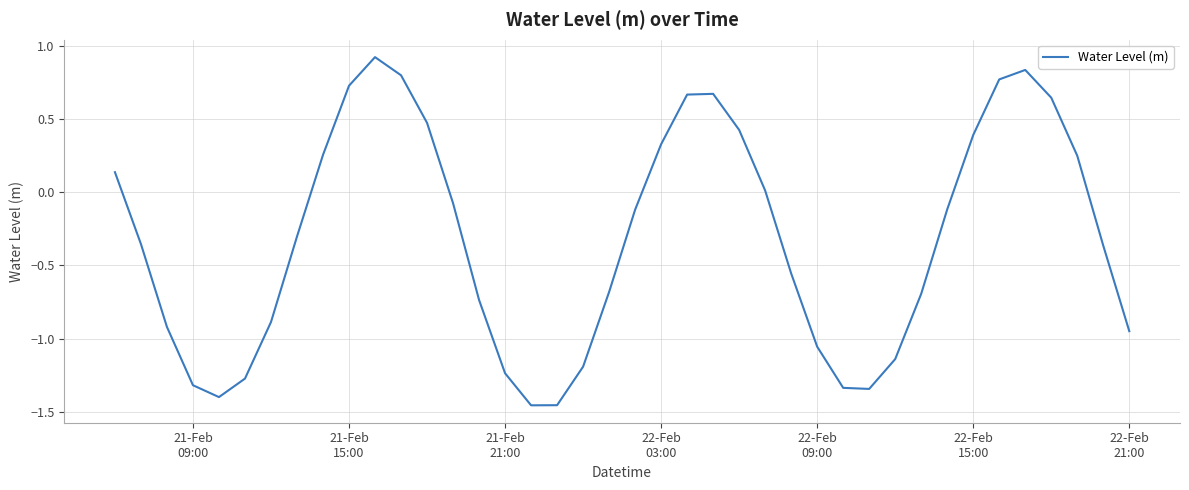

What is the maximum value shown in the chart?

0.9